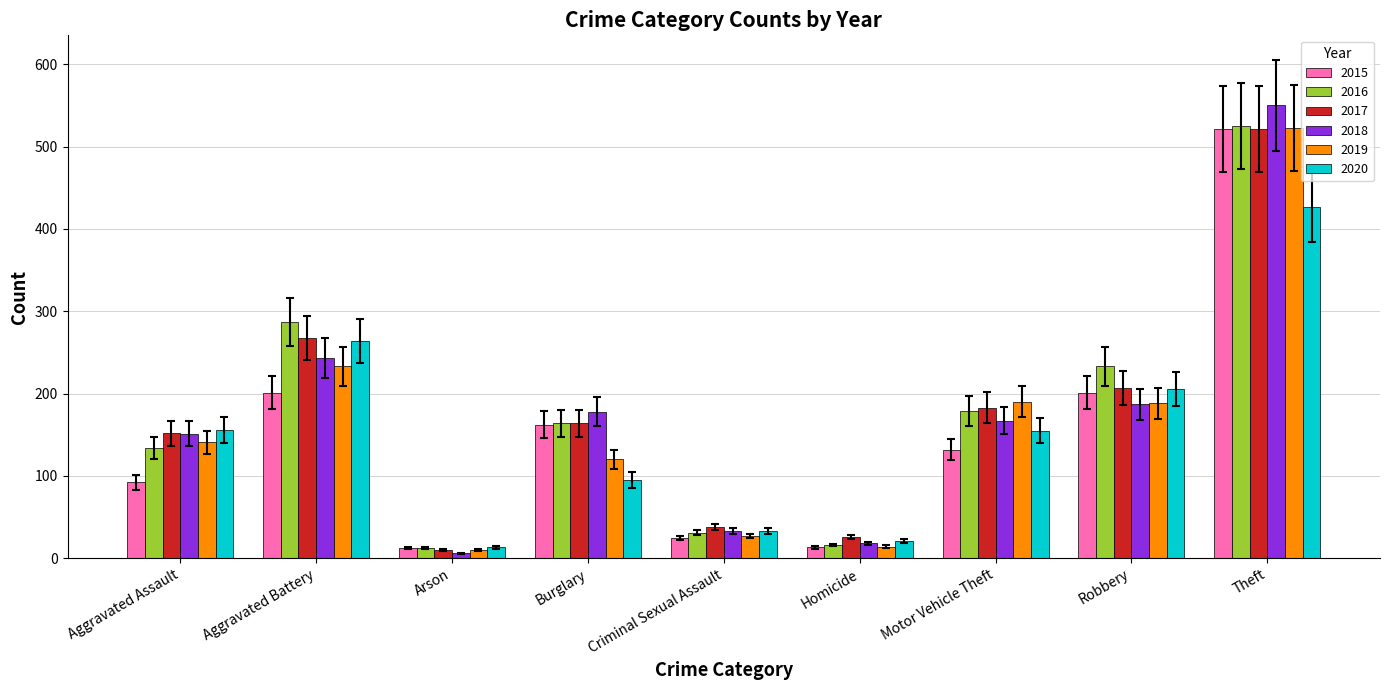

Which series has the widest spread of values?

2018